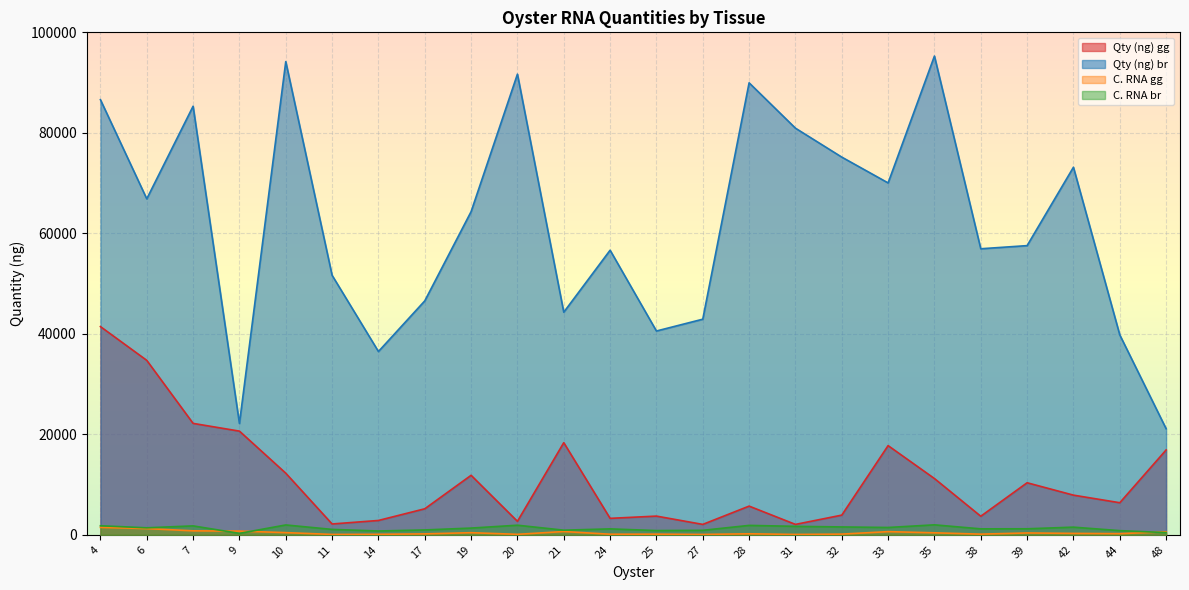

How many interior local valleys does the Qty (ng) gg series have?

7